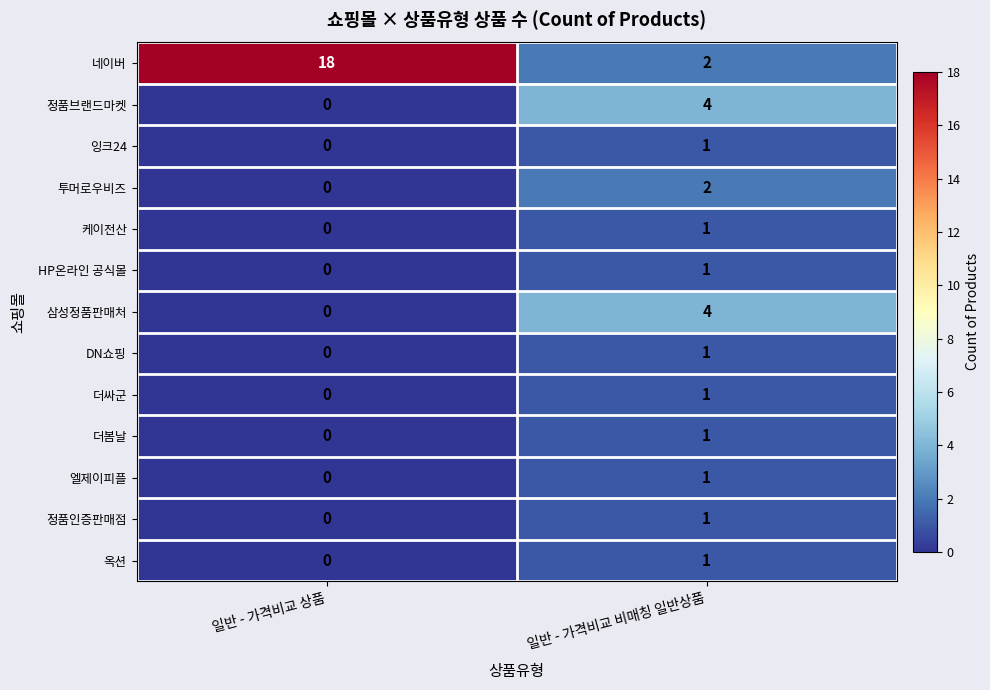

Reading right to left, extract all data points from this chart.

네이버: 일반 - 가격비교 비매칭 일반상품=2	일반 - 가격비교 상품=18
정품브랜드마켓: 일반 - 가격비교 비매칭 일반상품=4	일반 - 가격비교 상품=0
잉크24: 일반 - 가격비교 비매칭 일반상품=1	일반 - 가격비교 상품=0
투머로우비즈: 일반 - 가격비교 비매칭 일반상품=2	일반 - 가격비교 상품=0
케이전산: 일반 - 가격비교 비매칭 일반상품=1	일반 - 가격비교 상품=0
HP온라인 공식몰: 일반 - 가격비교 비매칭 일반상품=1	일반 - 가격비교 상품=0
삼성정품판매처: 일반 - 가격비교 비매칭 일반상품=4	일반 - 가격비교 상품=0
DN쇼핑: 일반 - 가격비교 비매칭 일반상품=1	일반 - 가격비교 상품=0
더싸군: 일반 - 가격비교 비매칭 일반상품=1	일반 - 가격비교 상품=0
더봄날: 일반 - 가격비교 비매칭 일반상품=1	일반 - 가격비교 상품=0
엘제이피플: 일반 - 가격비교 비매칭 일반상품=1	일반 - 가격비교 상품=0
정품인증판매점: 일반 - 가격비교 비매칭 일반상품=1	일반 - 가격비교 상품=0
옥션: 일반 - 가격비교 비매칭 일반상품=1	일반 - 가격비교 상품=0